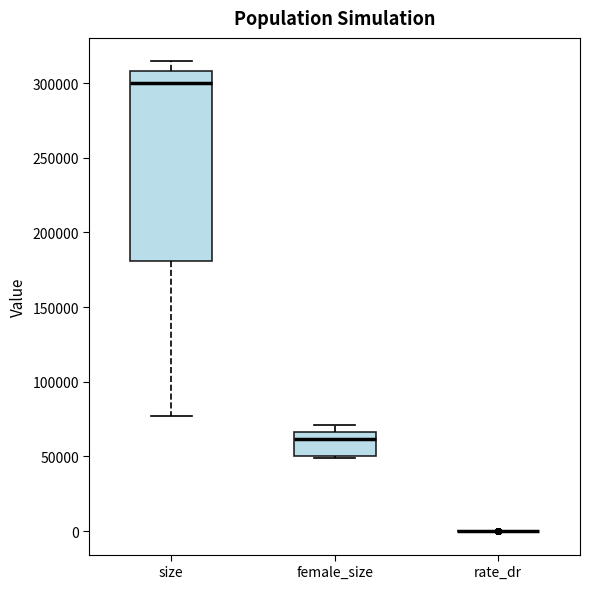

Reading left to right, read every box against the y-axis: the position of its median line, the range the box covers, and the ends of its whiskers. The values are not printed on the chart, so give them approximately, as read against the axis.

size: median 300000, box 180000 to 310000, whiskers 75000 to 315000
female_size: median 60000, box 50000 to 65000, whiskers 50000 to 70000
rate_dr: box collapsed to a line at 0, whiskers 0 to 0